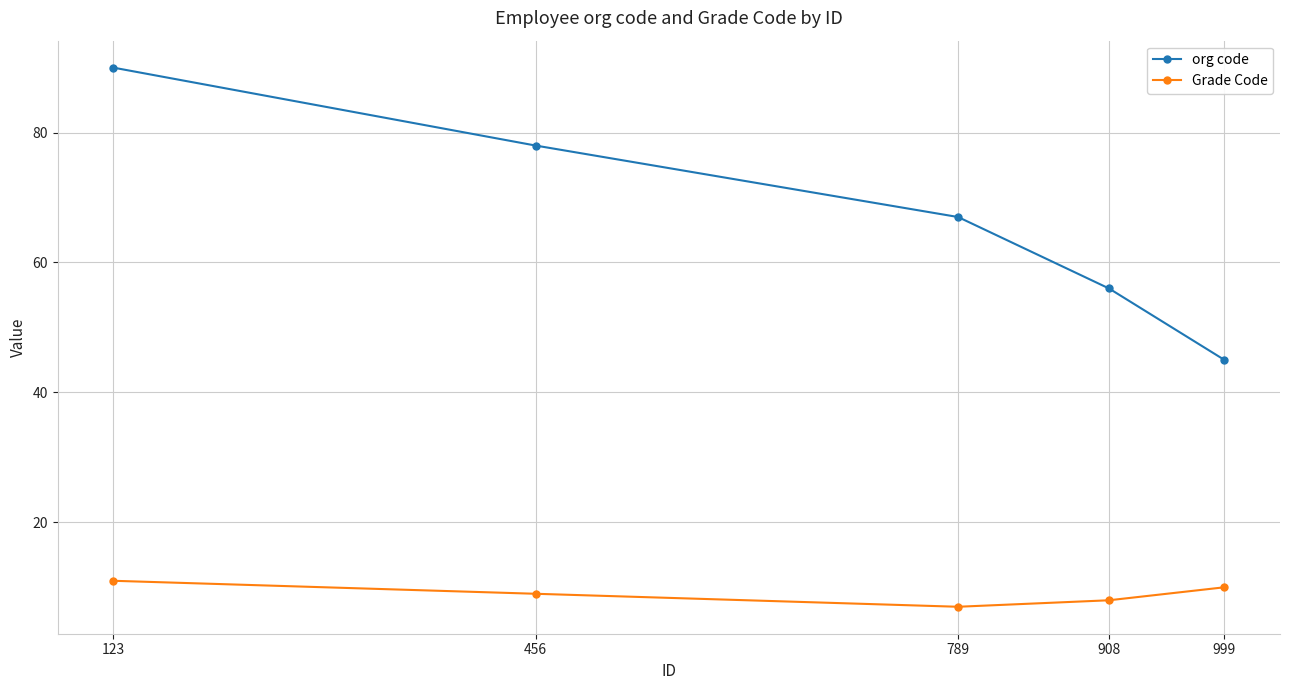

What is the difference between the highest and lowest values at 123?

79